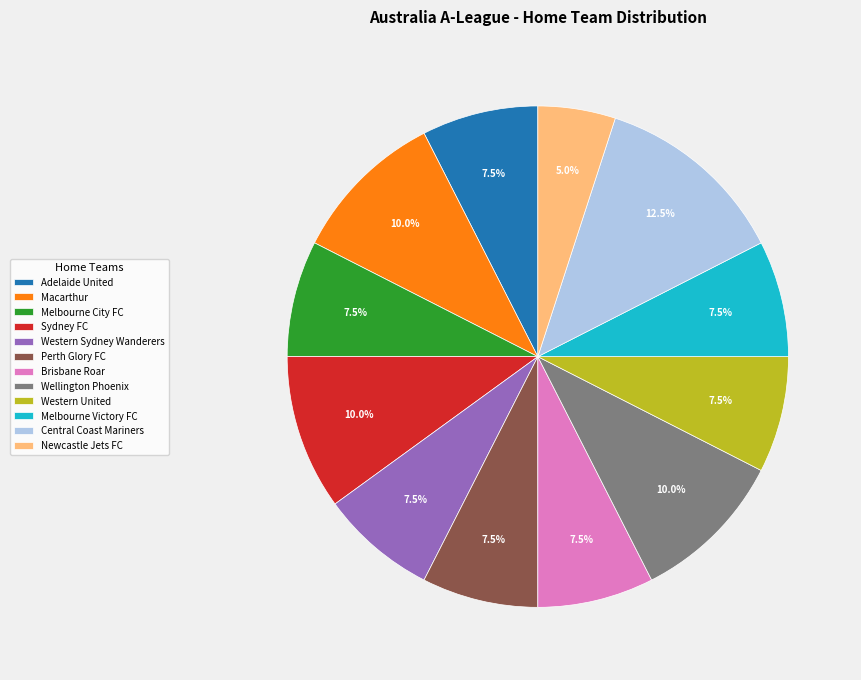

The Macarthur slice represents 15% of the pie. True or false?

False